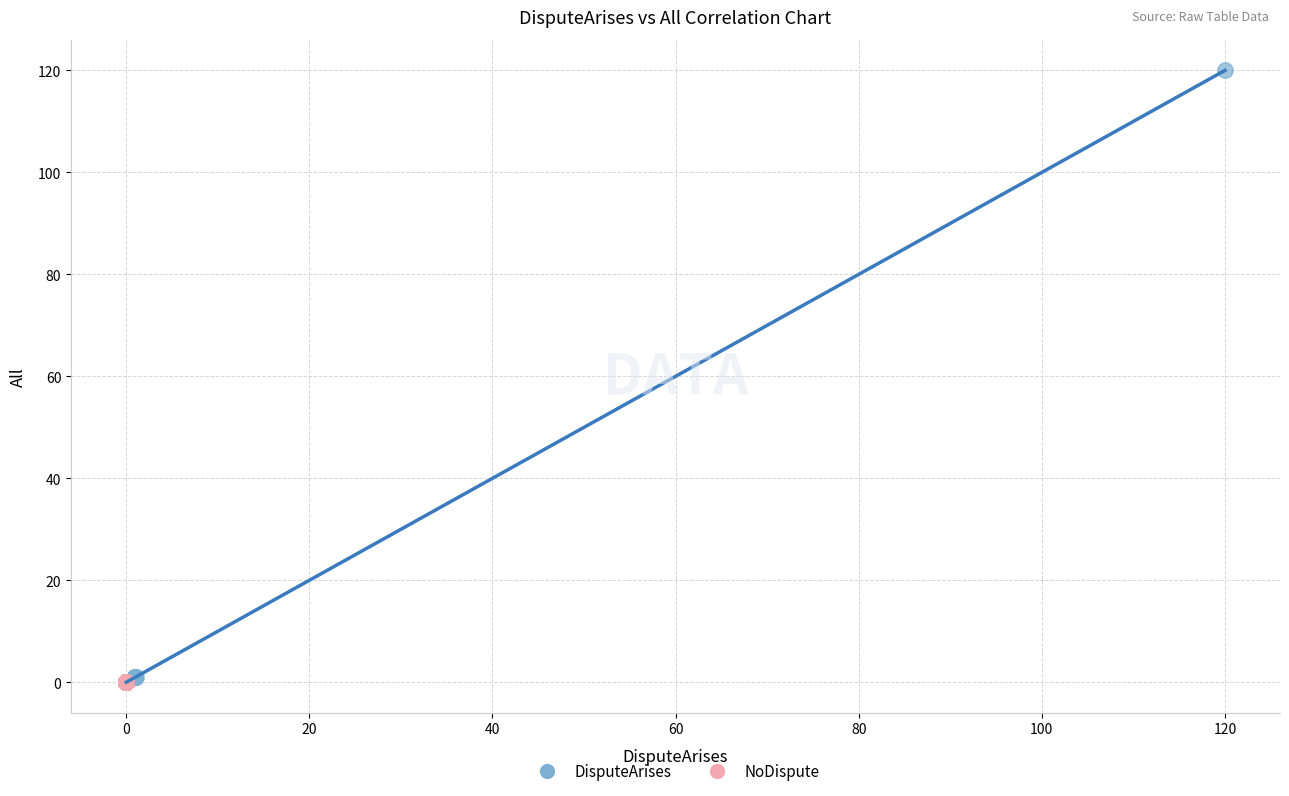

Which series contains the highest Y value?

DisputeArises